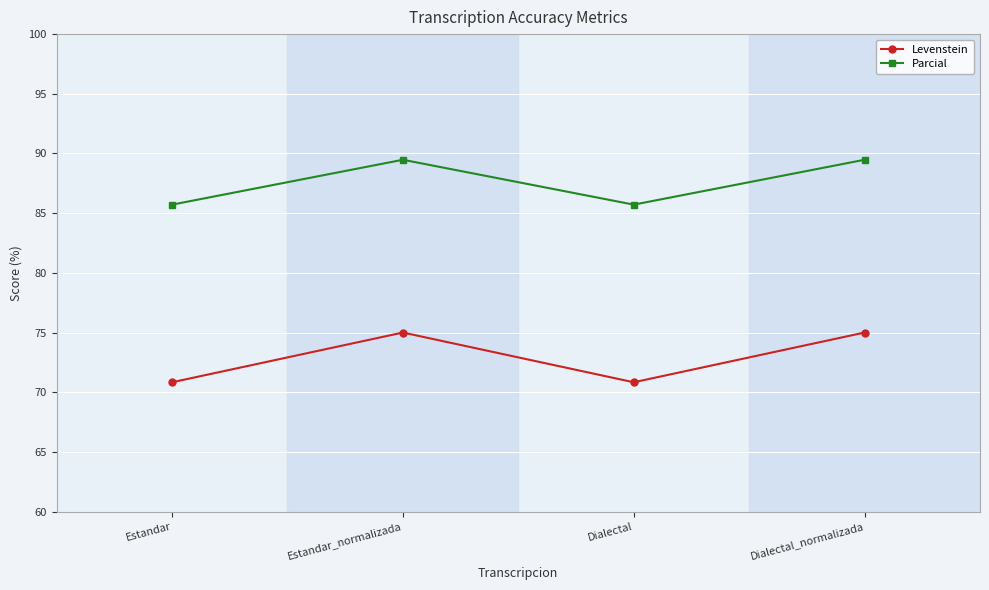

What position from the right is Estandar?

4